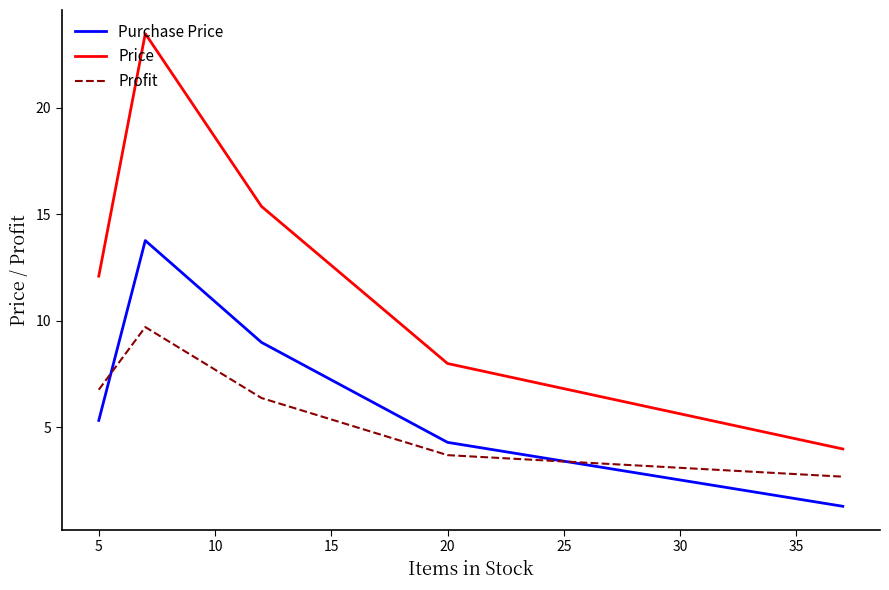

Which series has the widest spread of values?

Price